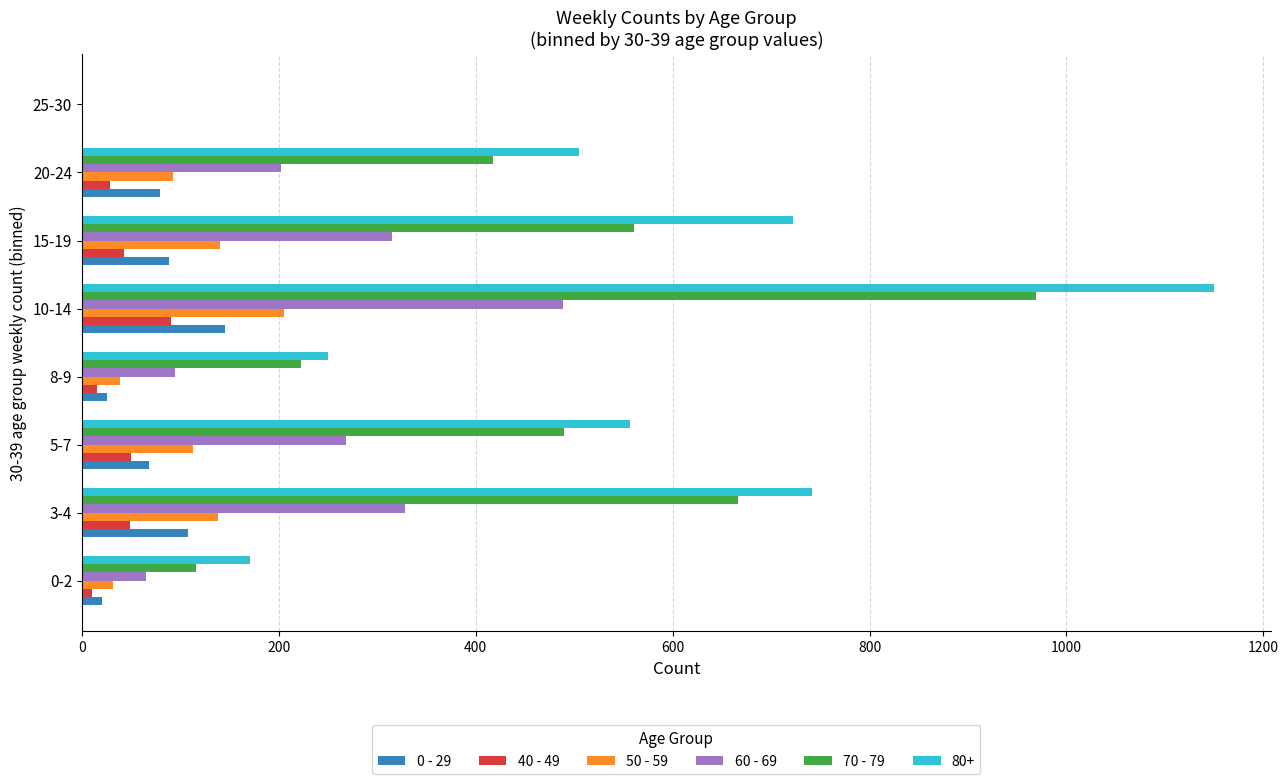

At which category does the chart reach its peak across all series?

10-14